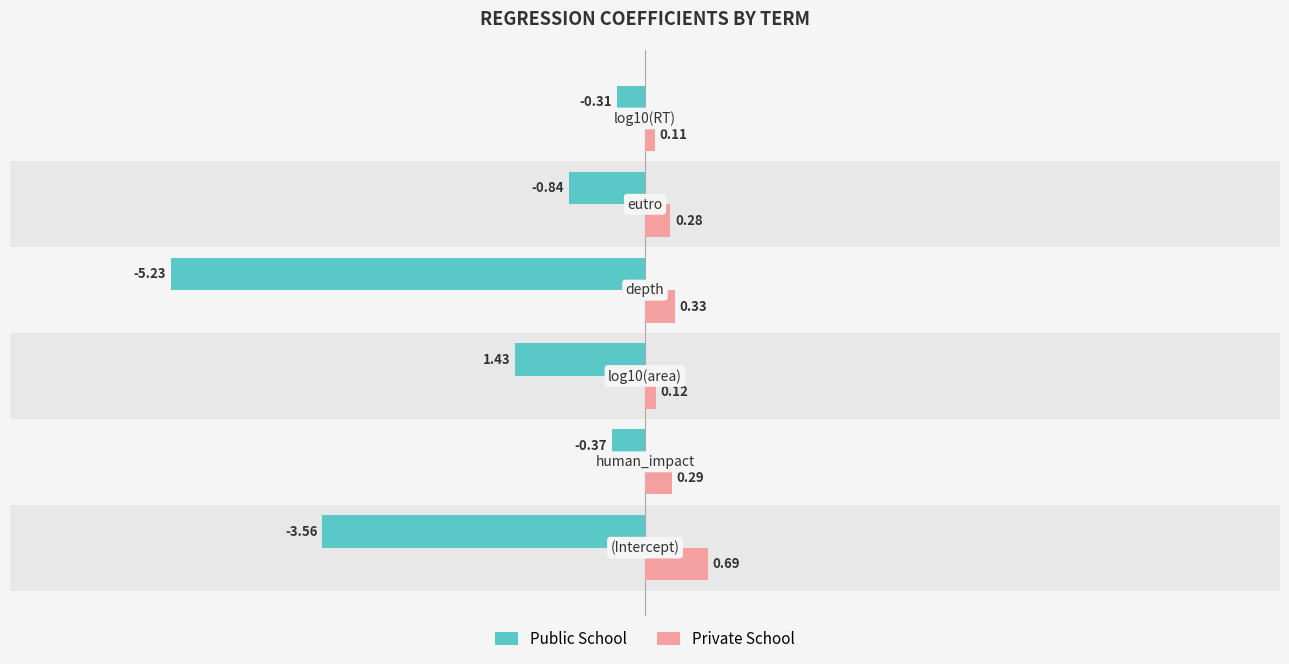

Count the number of data series in this chart.

2